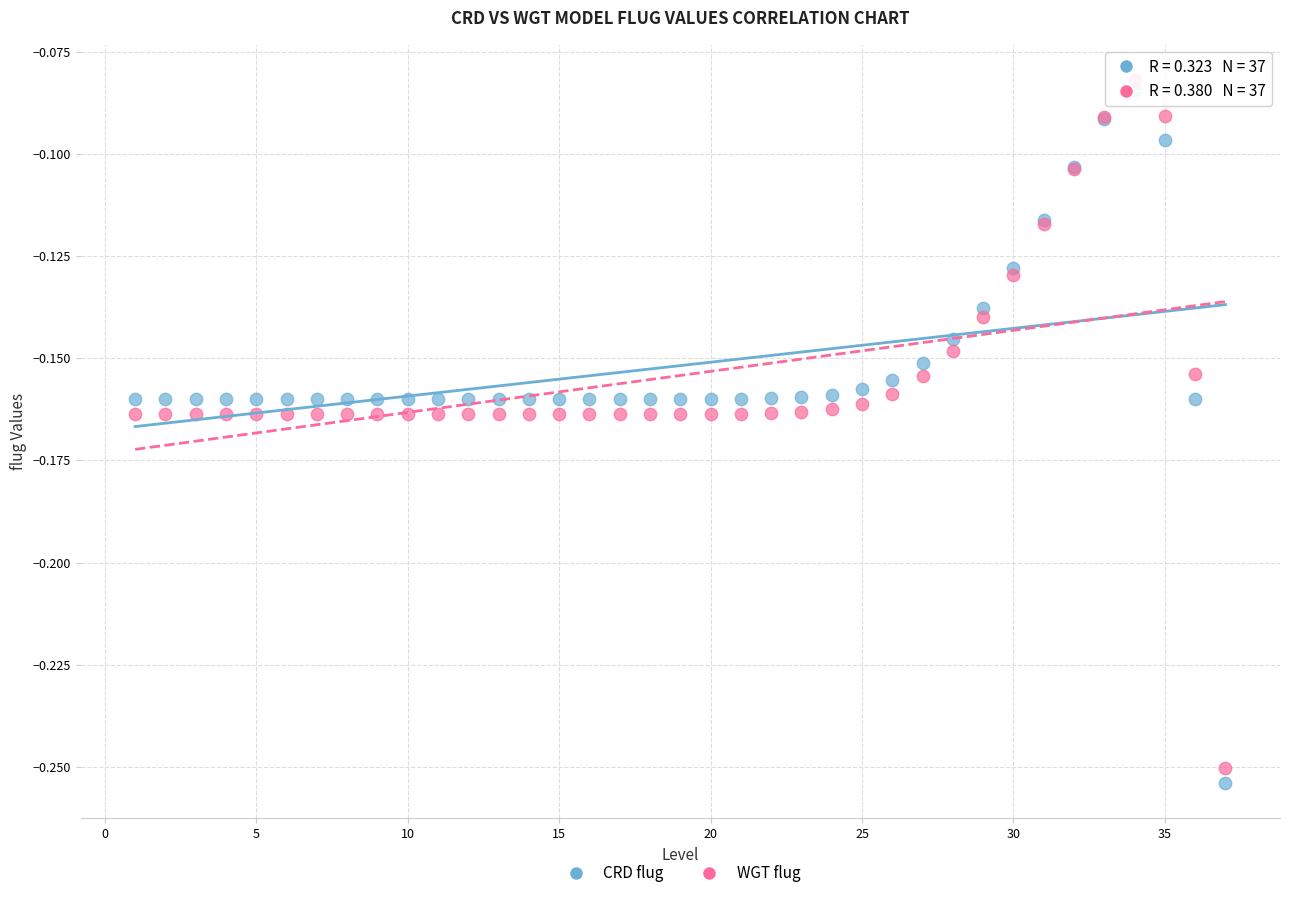

Which series has the largest Y range (max minus min)?

CRD flug